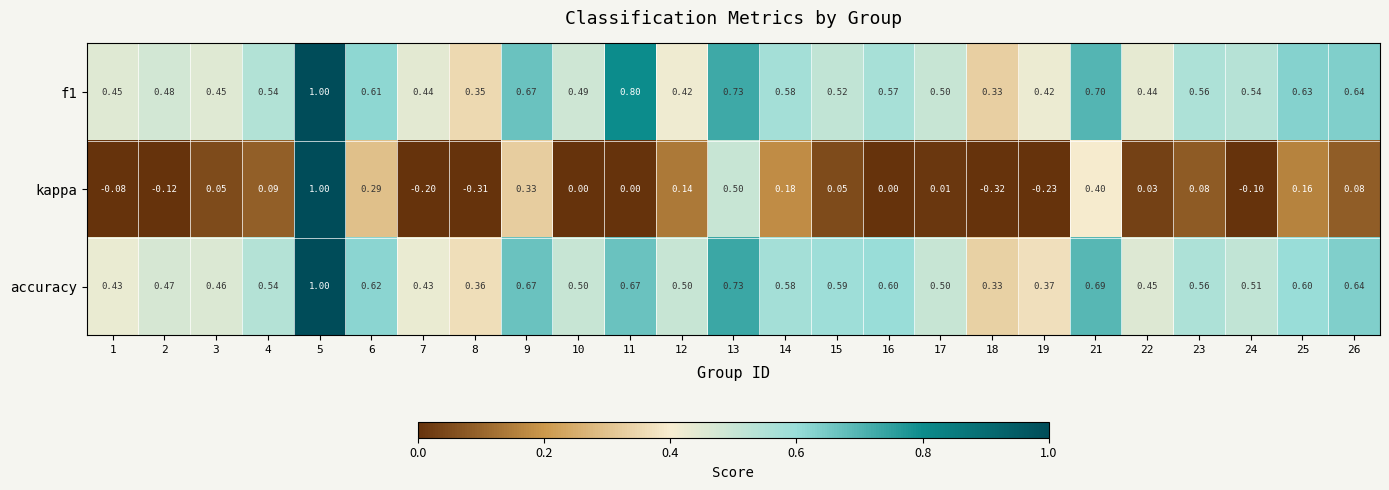

Which series has the widest spread of values?

kappa